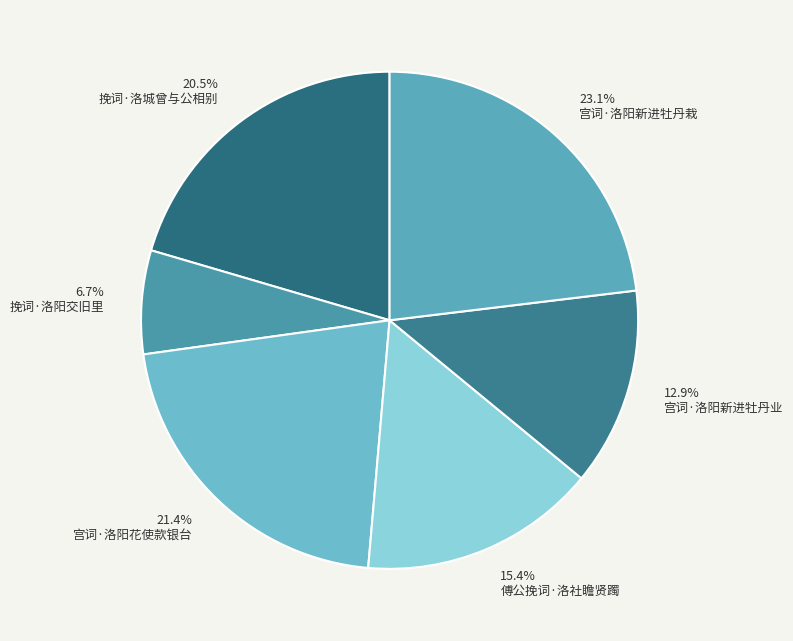

Which category has the biggest portion of the pie?

23.1% 宫词·洛阳新进牡丹栽